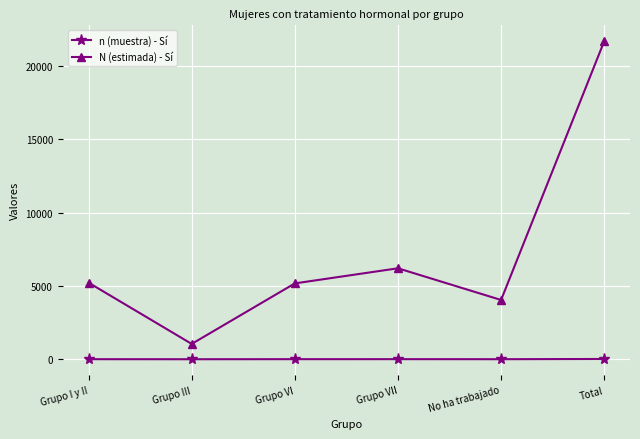

At which category does N (estimada) - Sí reach its first local valley?

Grupo III